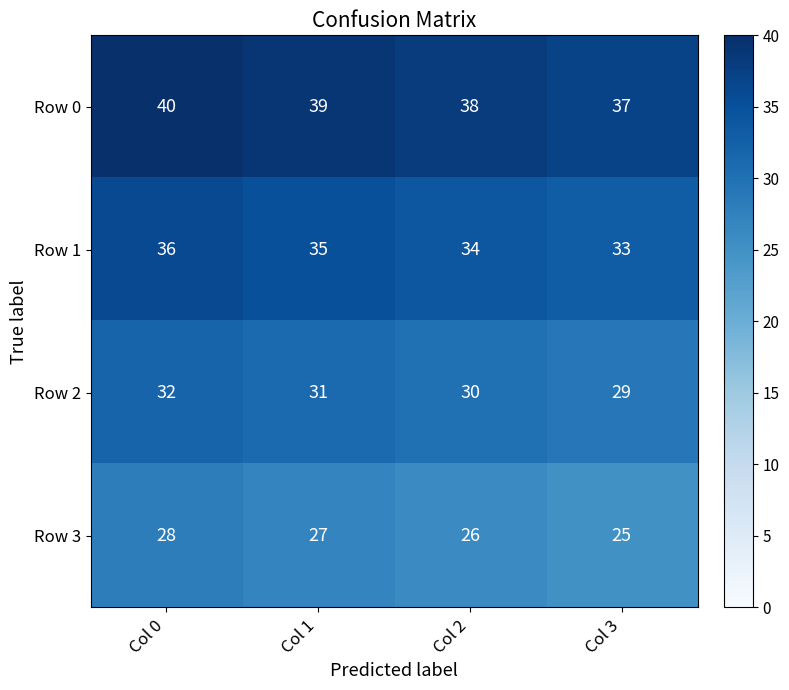

Is it true that Row 2 equals 32 at Col 0?

True